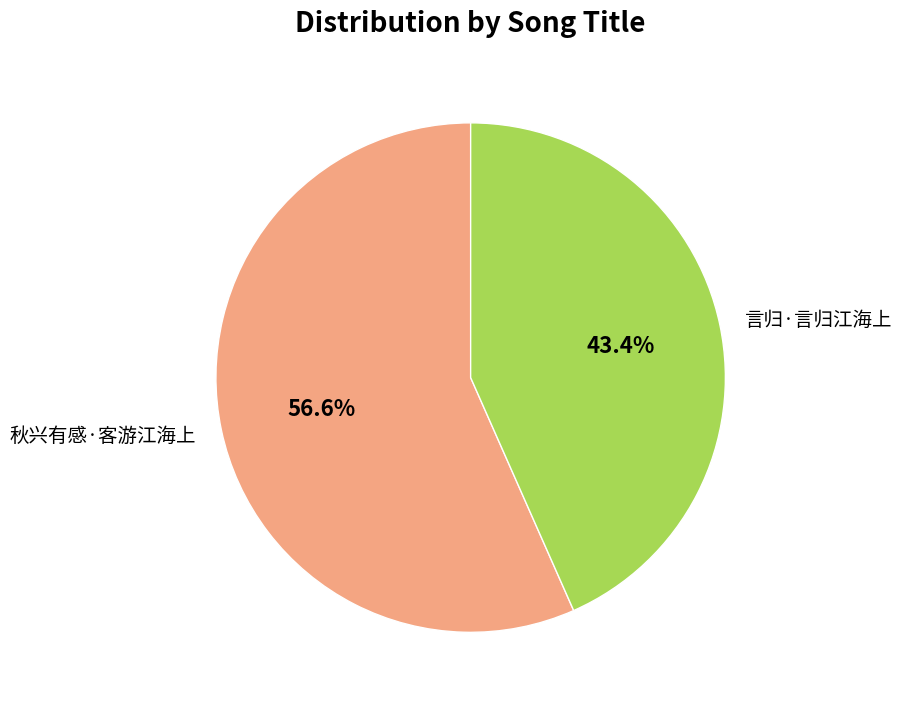

To the nearest percent, what percentage of the pie is 秋兴有感·客游江海上?

57%